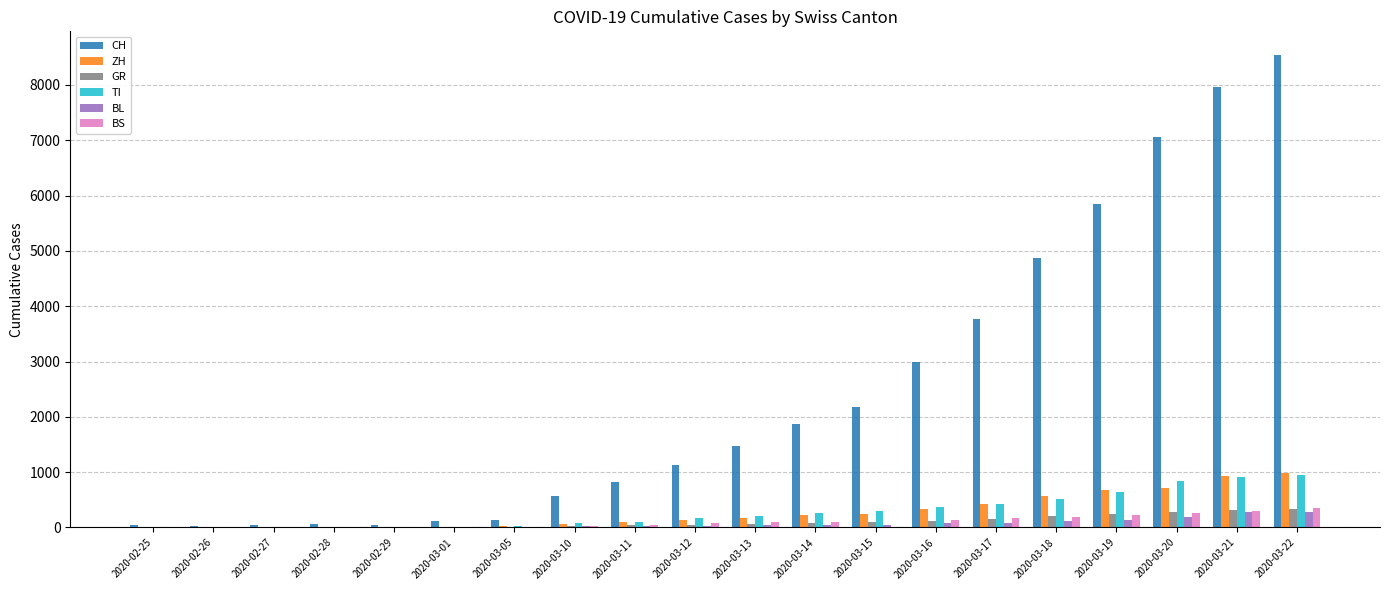

What is the sum of all CH values?

49553